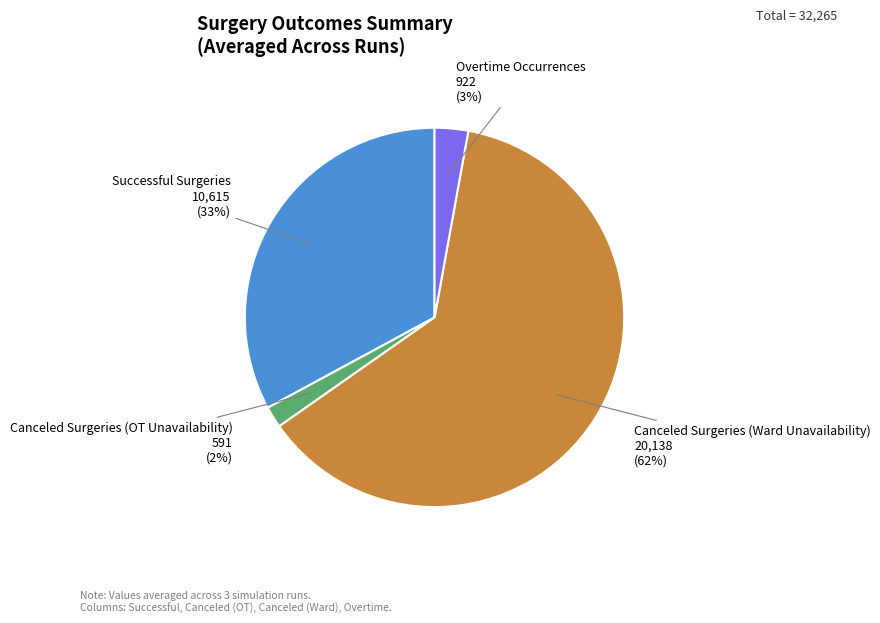

Rank the categories by value from highest to lowest.

Canceled Surgeries (Ward Unavailability), Successful Surgeries, Overtime Occurrences, Canceled Surgeries (OT Unavailability)